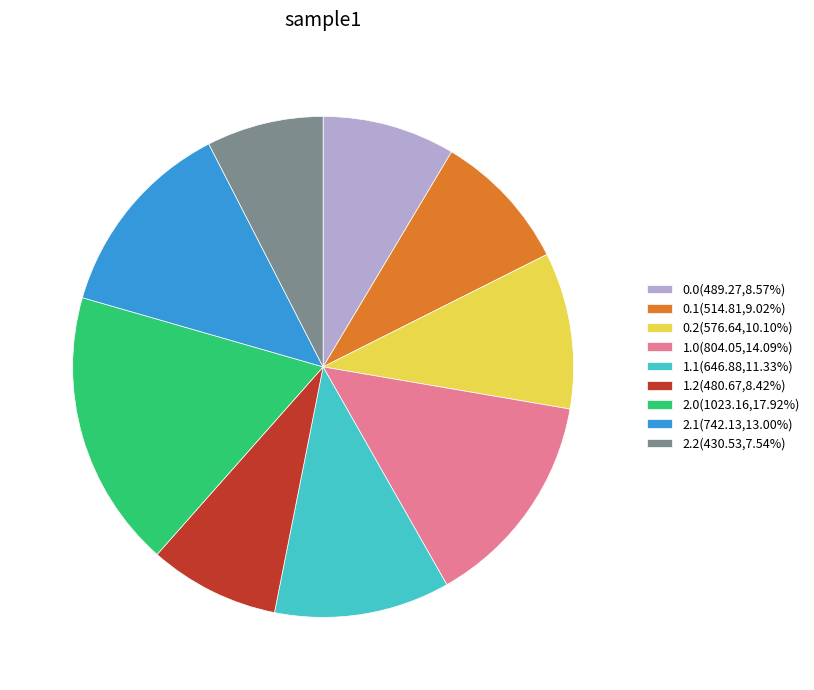

Is it true that 2.1 is 13% of the pie?

True